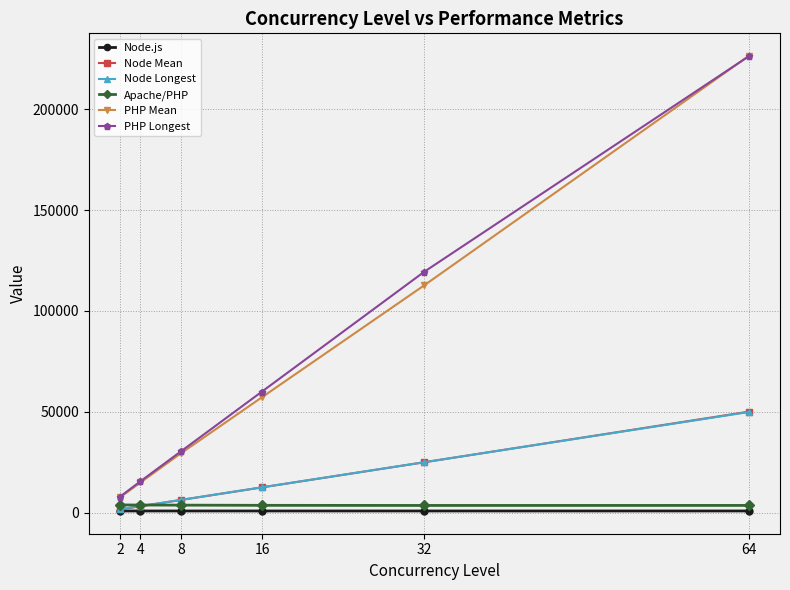

How many lines are shown in the chart?

6